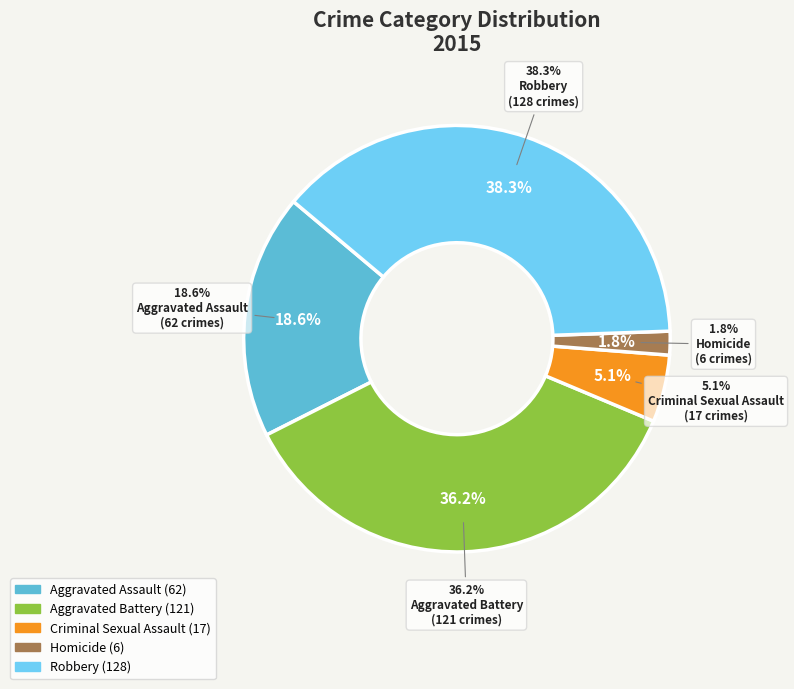

True or false: Aggravated Battery accounts for 48% of the total.

False